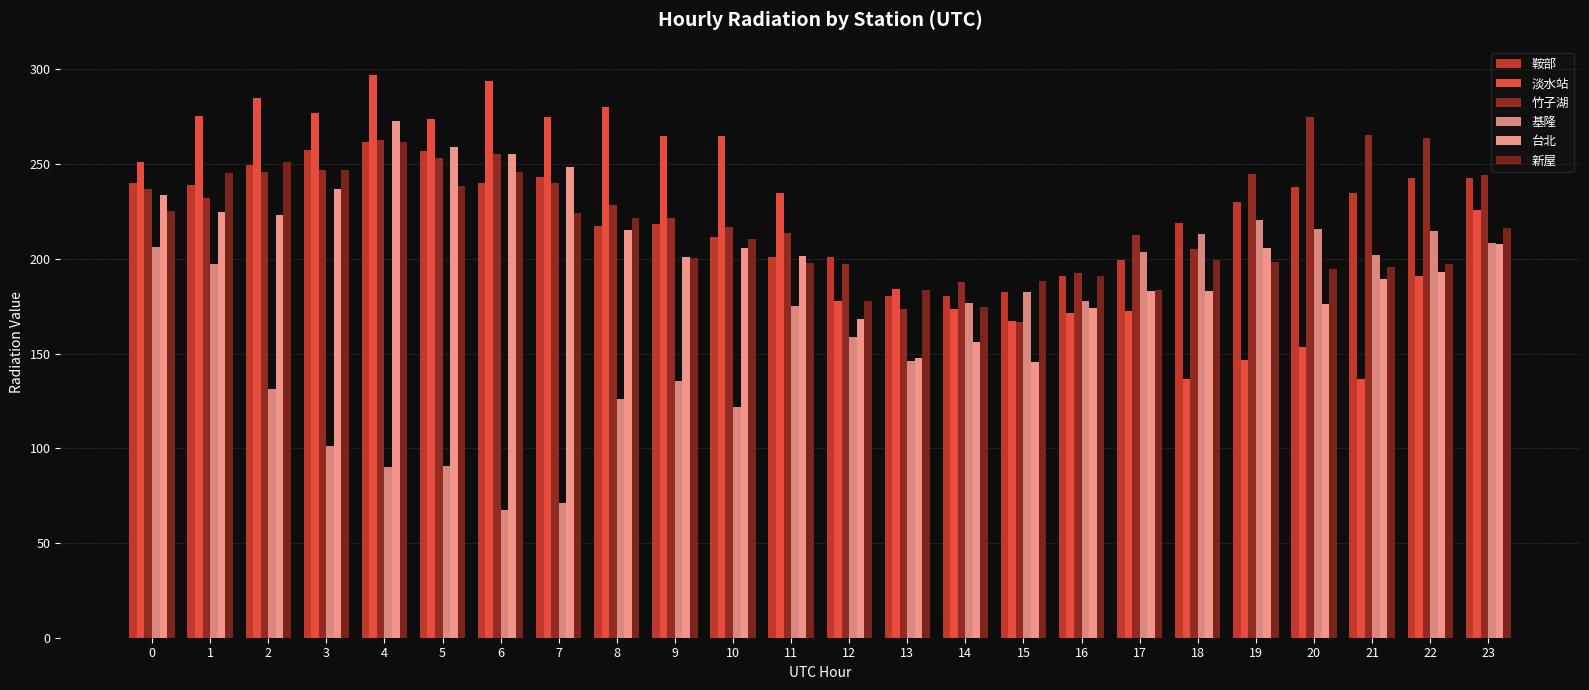

Which has a higher value, 16 or 1?

1